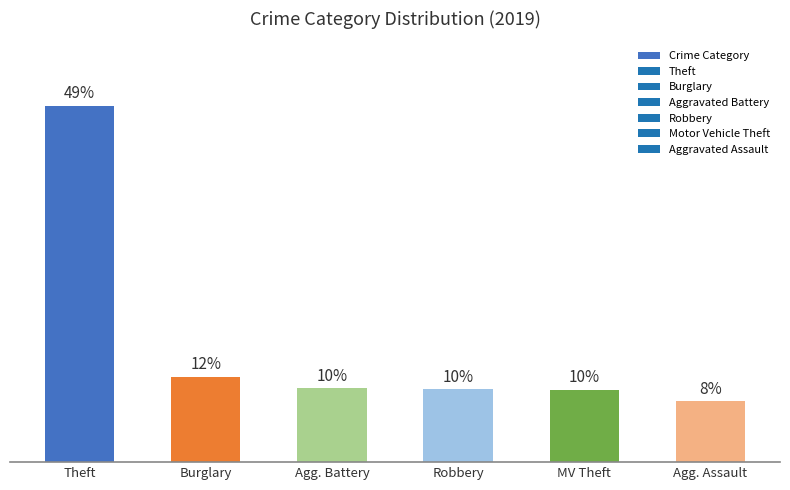

Which has a higher value, Theft or Robbery?

Theft